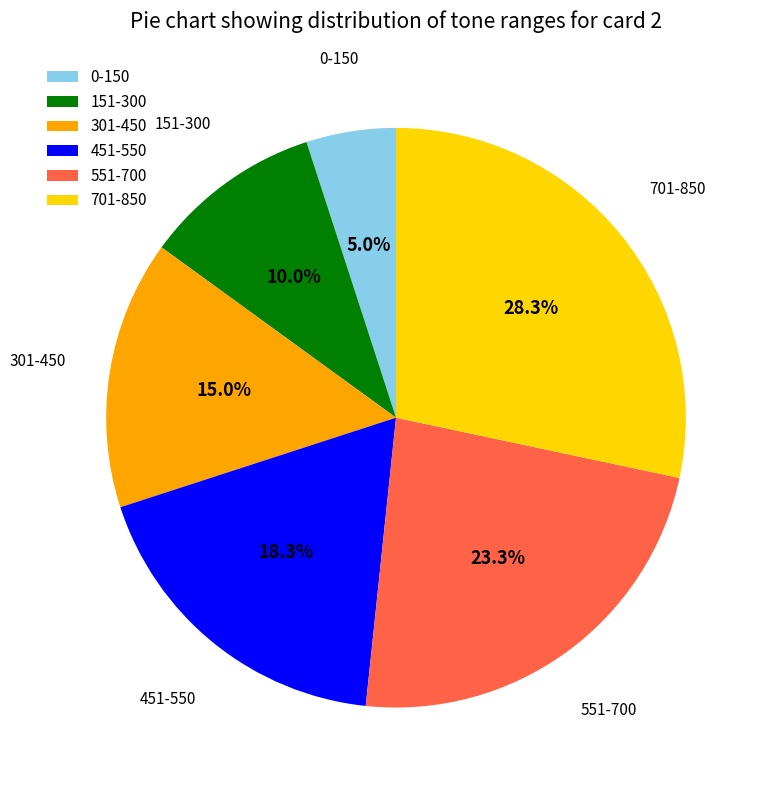

The 701-850 slice represents 28% of the pie. True or false?

True